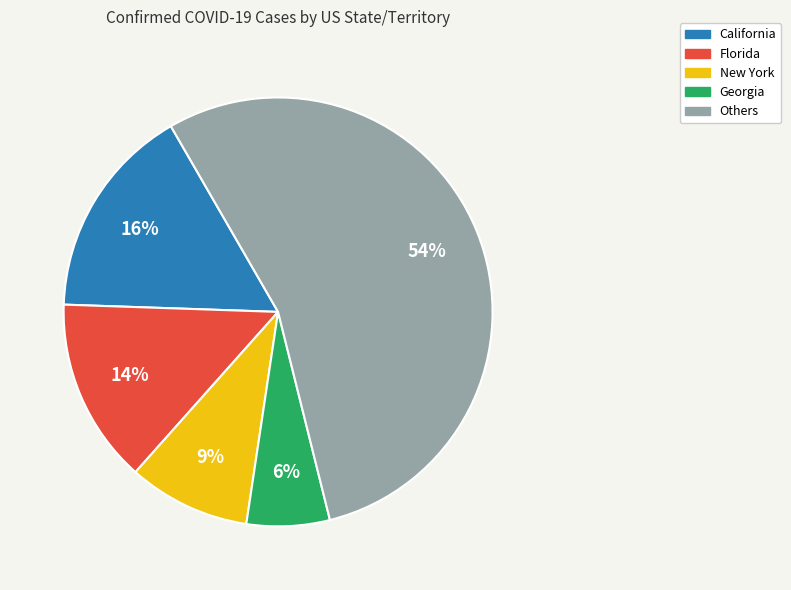

The New York slice represents 1% of the pie. True or false?

False